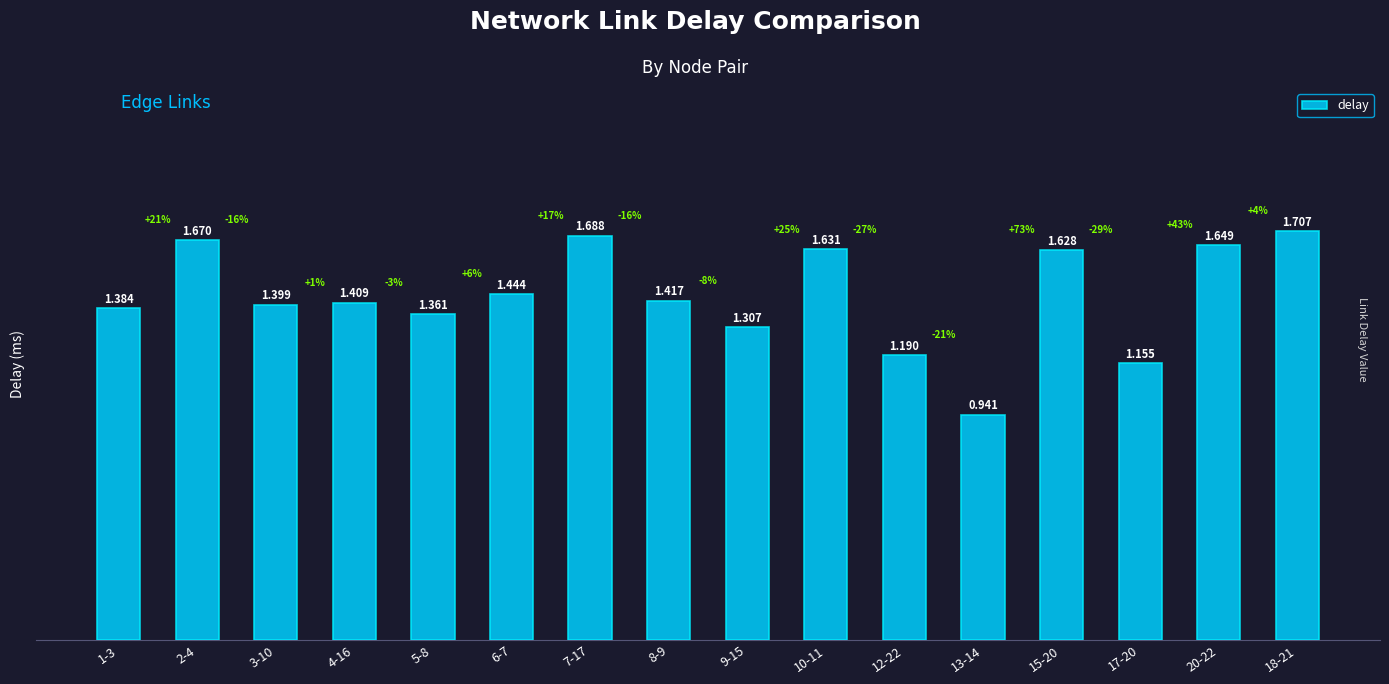

The value at 4-16 is 2.3. True or false?

False